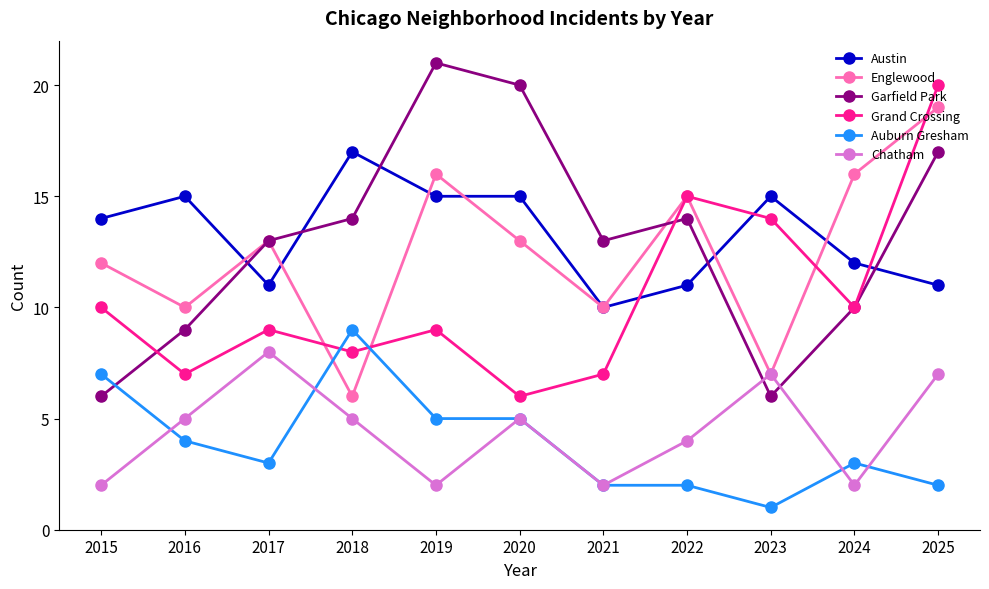

Count the number of categories in the chart.

11